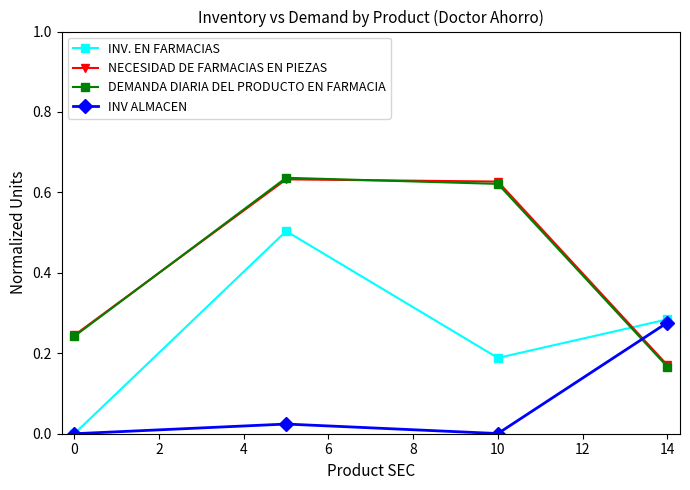

How many times do INV. EN FARMACIAS and DEMANDA DIARIA DEL PRODUCTO EN FARMACIA cross each other?

1